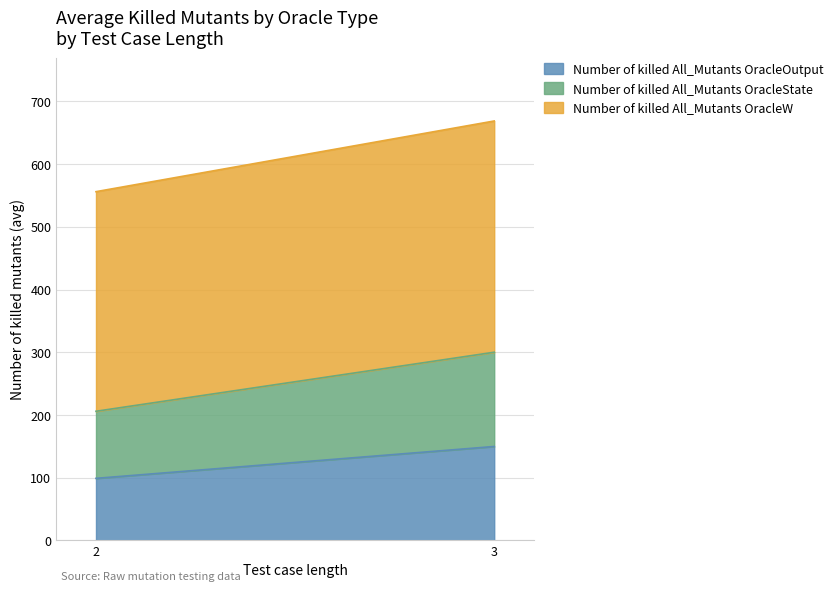

What is the value of the Number of killed All_Mutants OracleOutput point at the 2nd from the left?

148